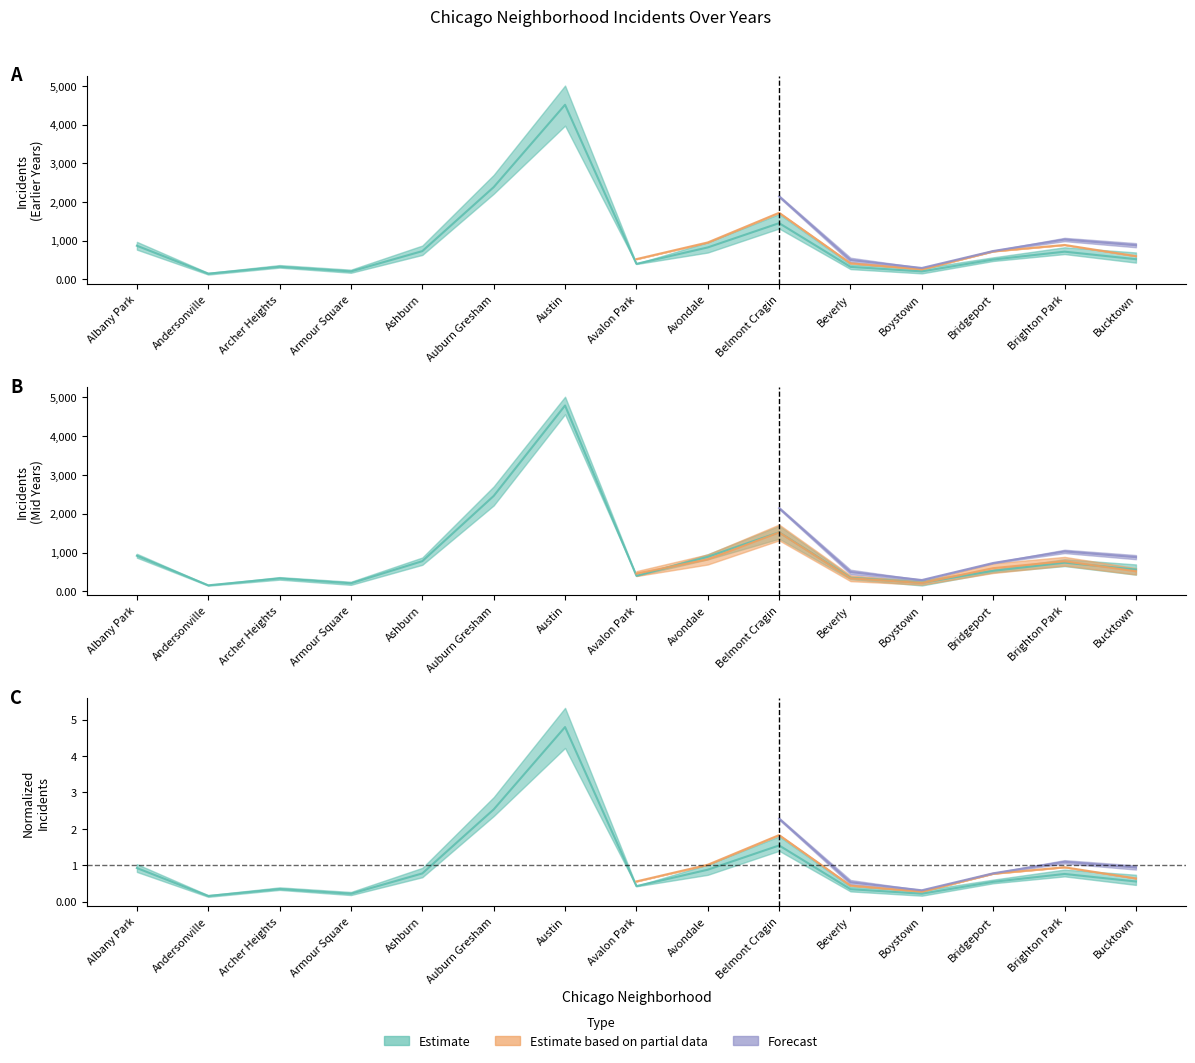

What is the sum of the 2019 values at Avondale and Bridgeport?

1.4